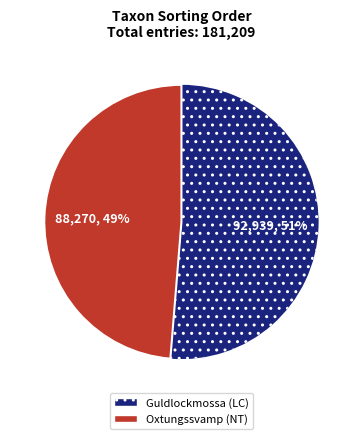

Is there any slice that represents more than half of the pie?

Yes